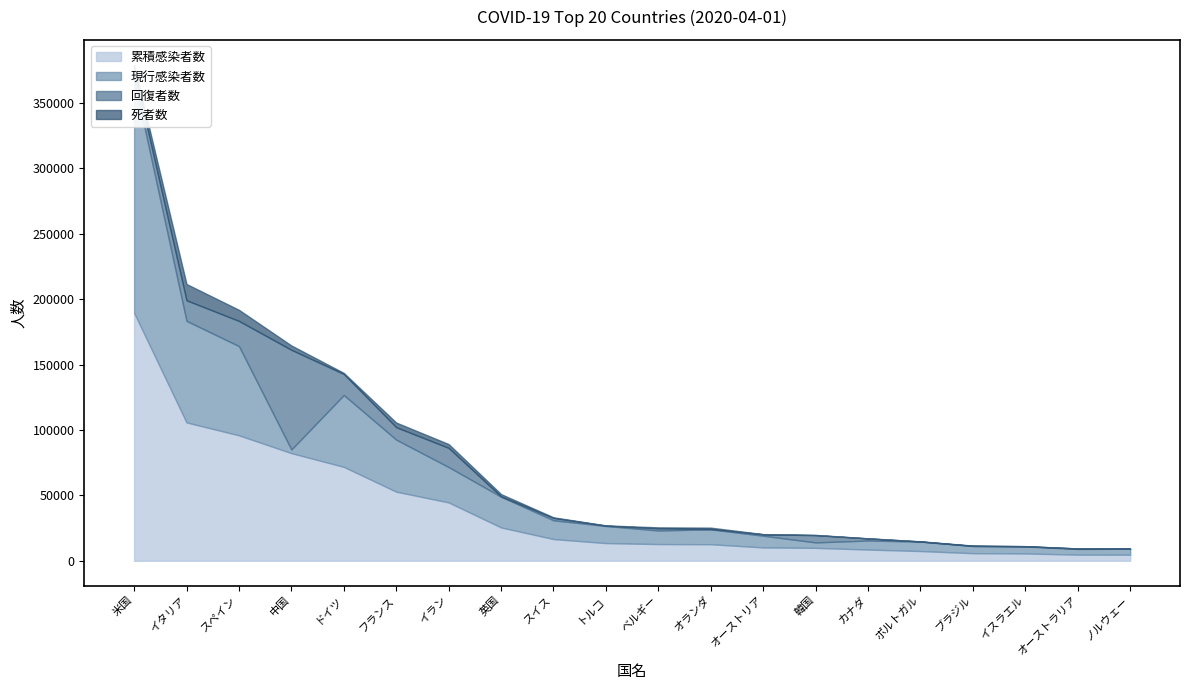

In 死者数, how many points are higher than both neighbors (excluding endpoints)?

5